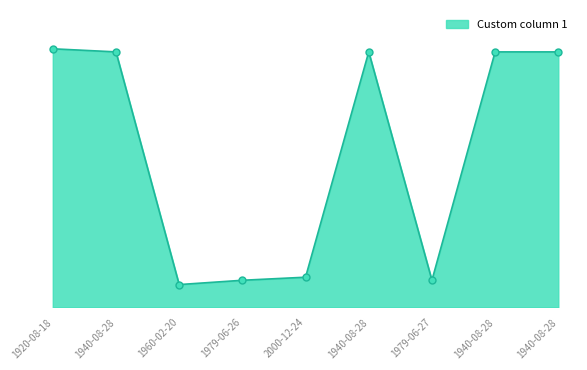

Does the chart display data point markers on the line(s)?

No